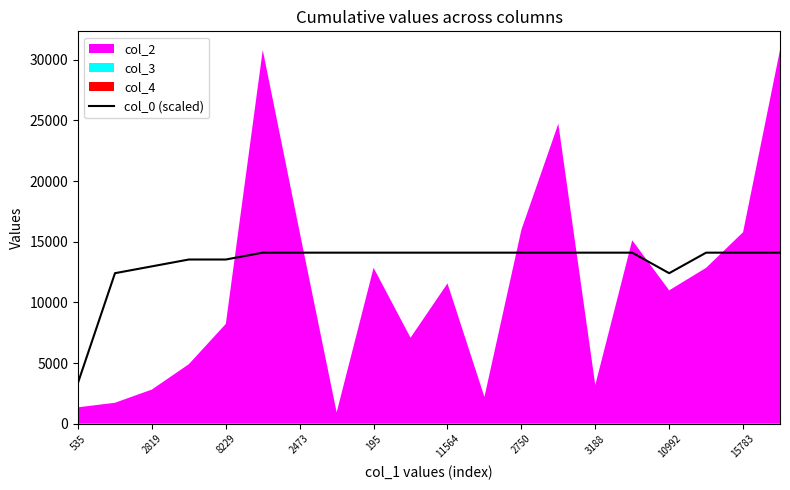

Reading left to right, list all the values displayed in this chart.

3383.7	12406.9	12970.8	13534.8	13534.8	14098.7	14098.7	14098.7	14098.7	14098.7	14098.7	14098.7	14098.7	14098.7	14098.7	14098.7	12406.9	14098.7	14098.7	14098.7